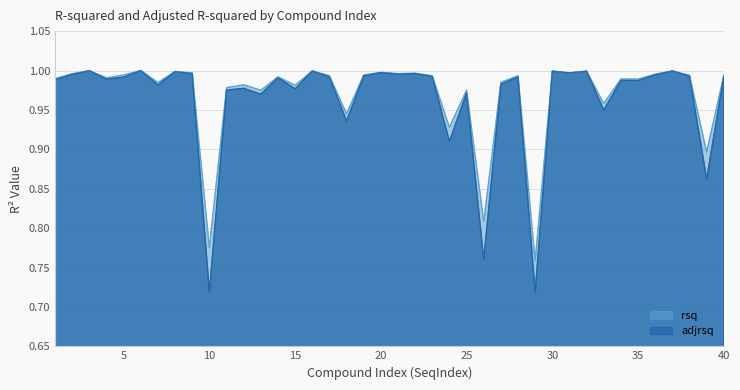

How many interior local peaks does the adjrsq series have?

14